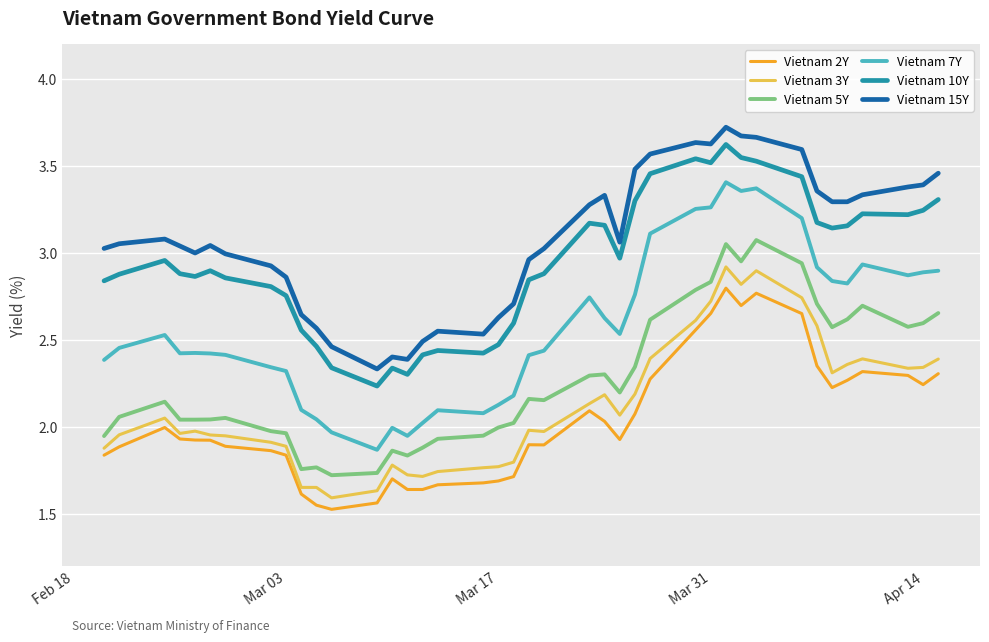

True or false: Vietnam 7Y and Vietnam 10Y intersect in this chart.

False